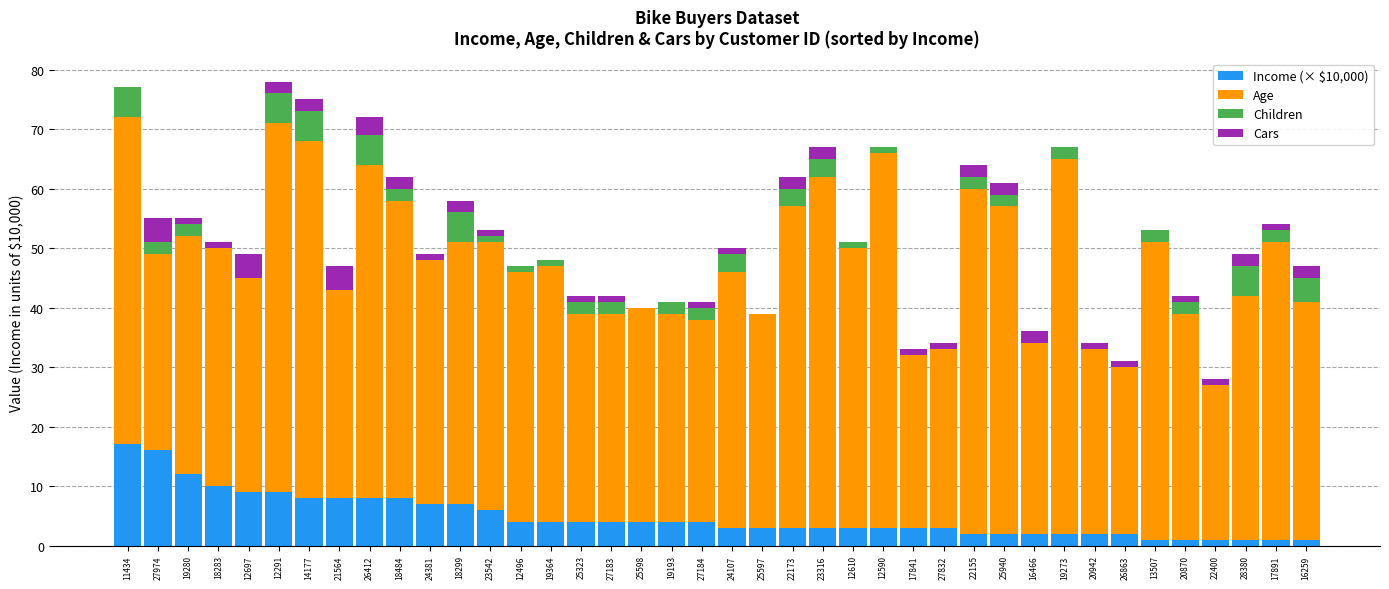

True or false: Income (× $10,000) has a value of 2 at 25940.

True